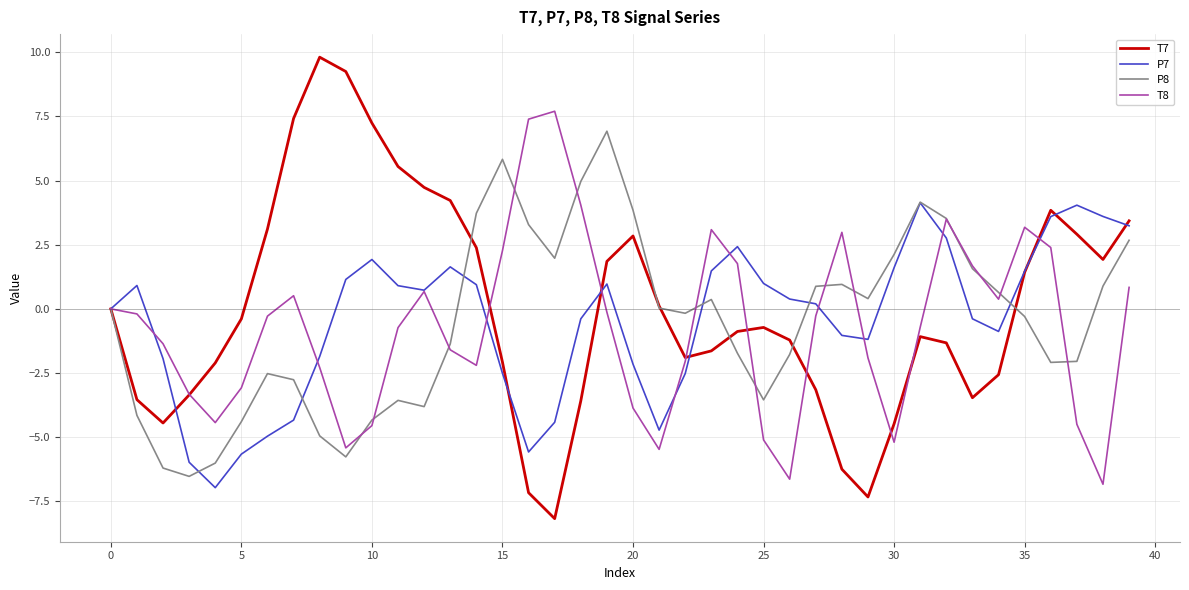

Which series has the largest range (max minus min)?

T7